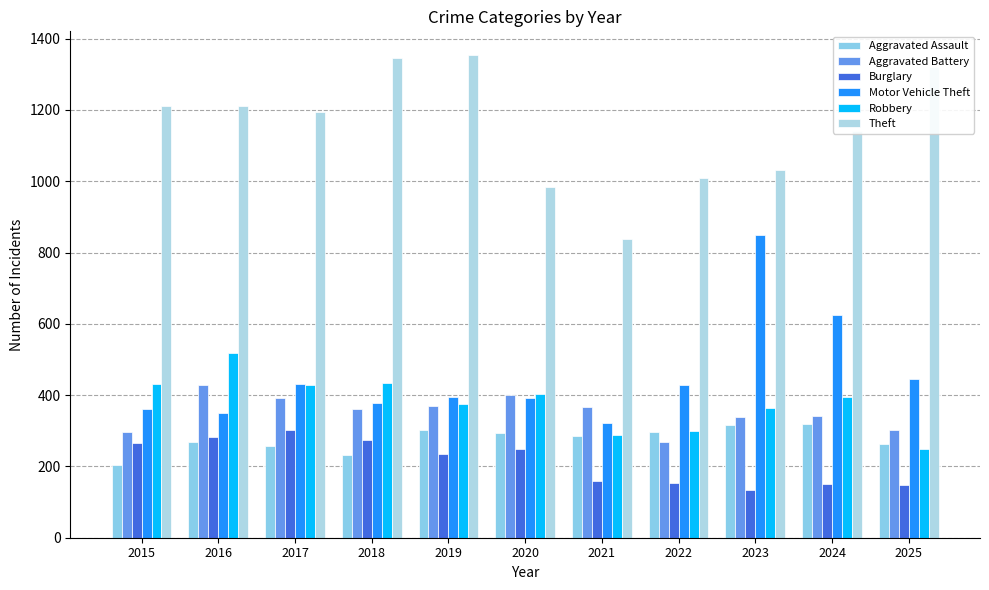

Rank the series at 2019 from highest to lowest value.

Theft, Motor Vehicle Theft, Robbery, Aggravated Battery, Aggravated Assault, Burglary